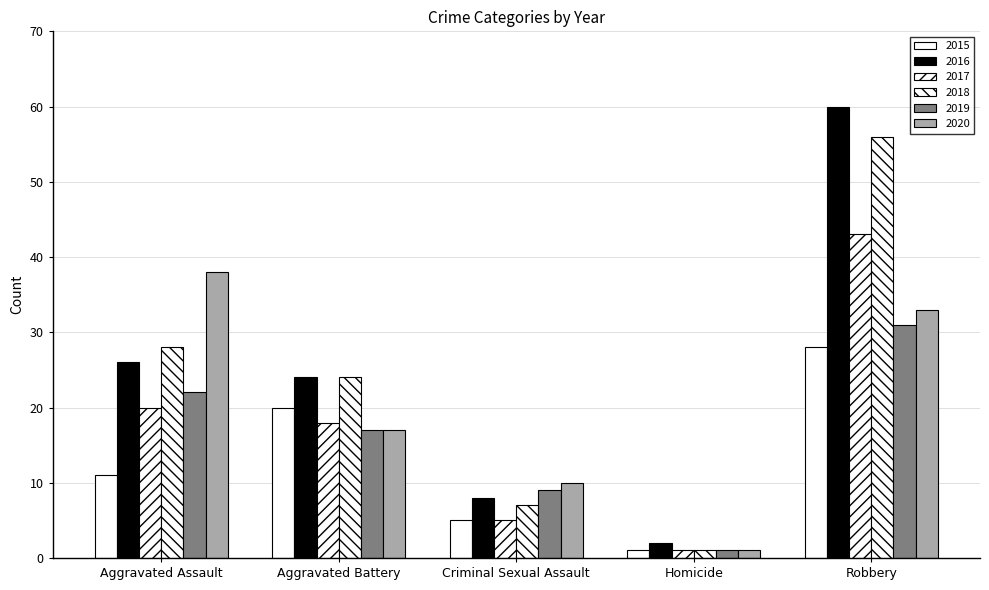

The 2015 series shows 13 at Aggravated Battery. True or false?

False